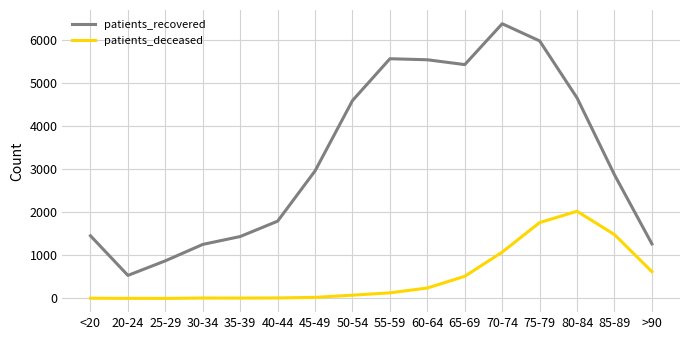

True or false: patients_recovered has a value of 6367 at 70-74.

True